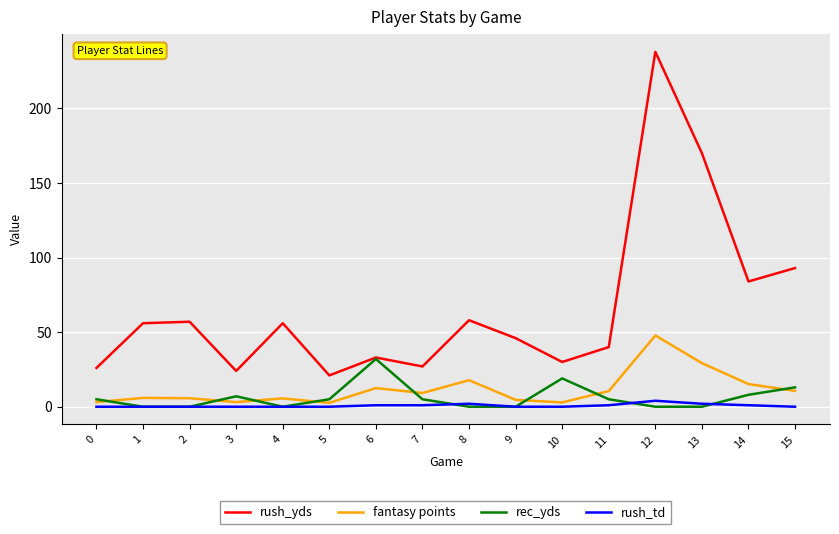

Where is rush_yds nearest to the value 129?

15